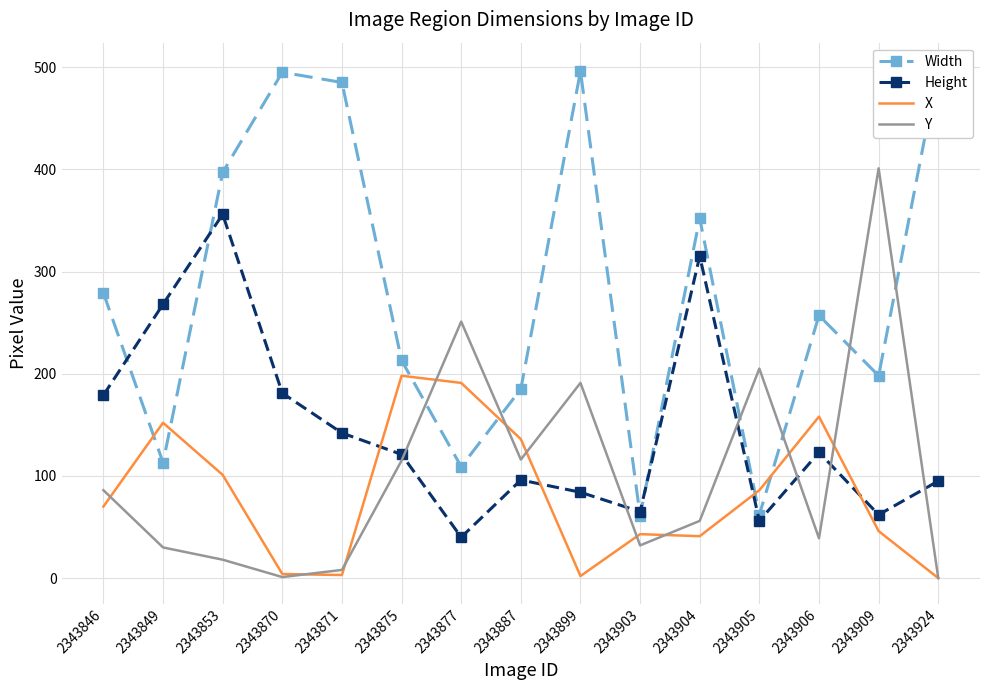

Which label corresponds to the largest value in the chart?

2343924